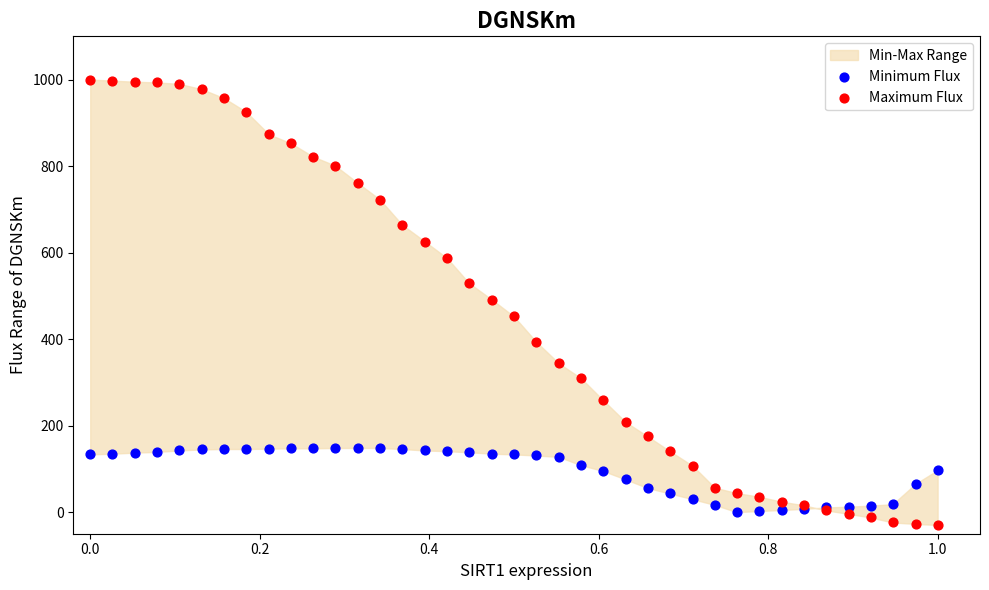

What is the X range (max minus min) for the scatter plot?

1.0